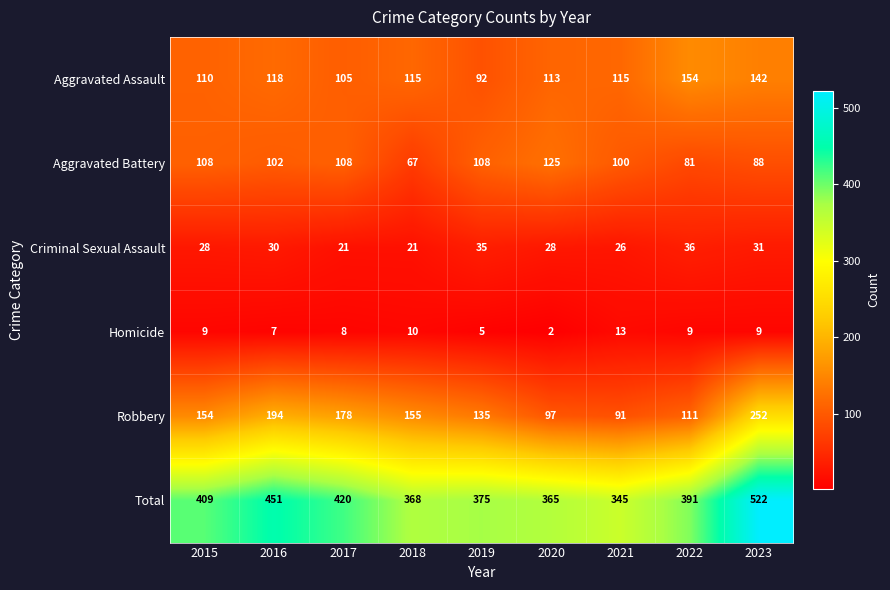

Which label corresponds to the smallest value in the chart?

2020